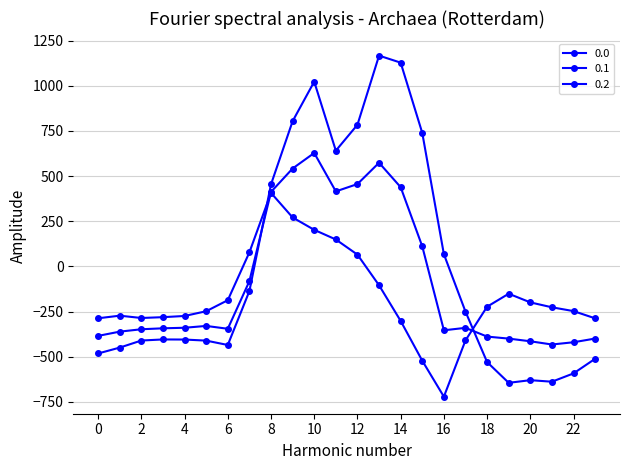

What is the average value of the 0.1 series?

-87.6